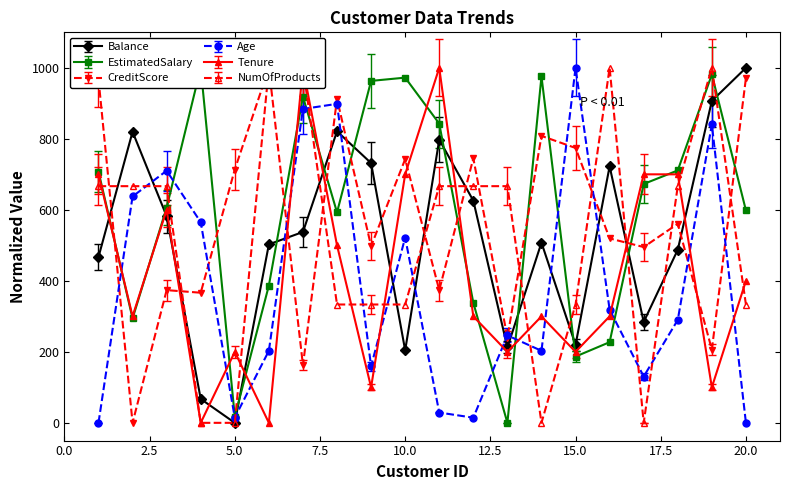

What is the total value across all series at 9?

2785.2